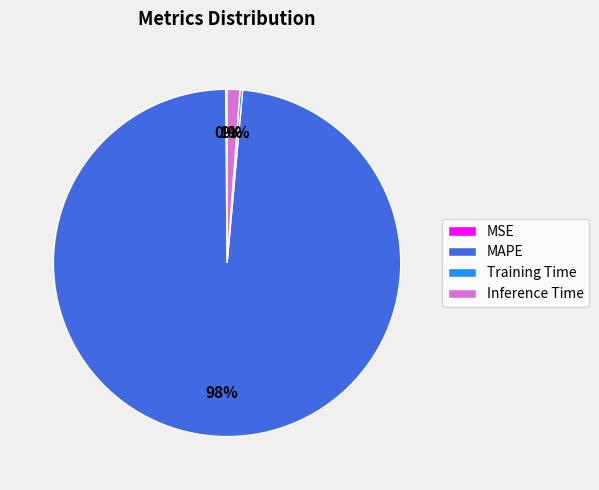

Which category has the biggest portion of the pie?

MAPE